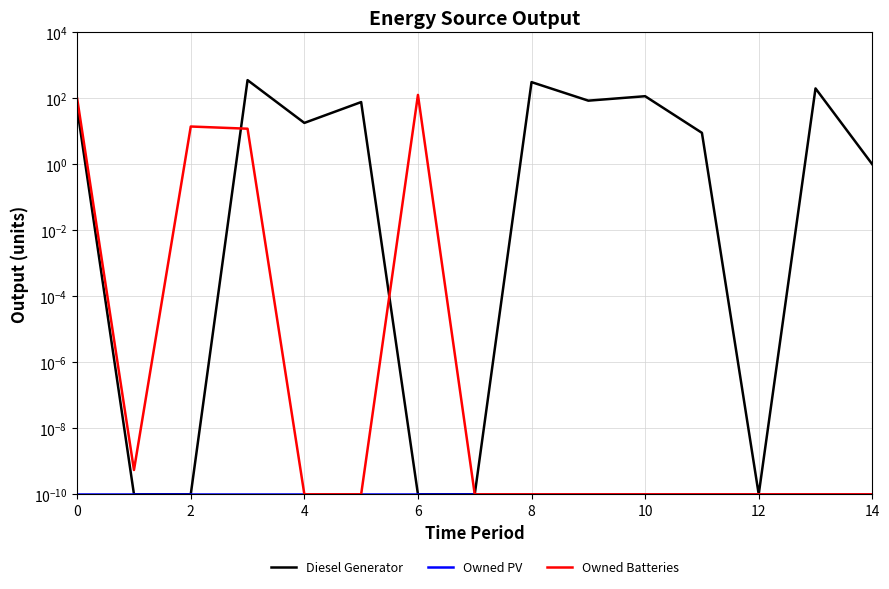

What is the average value of the Owned Batteries series?

16.7